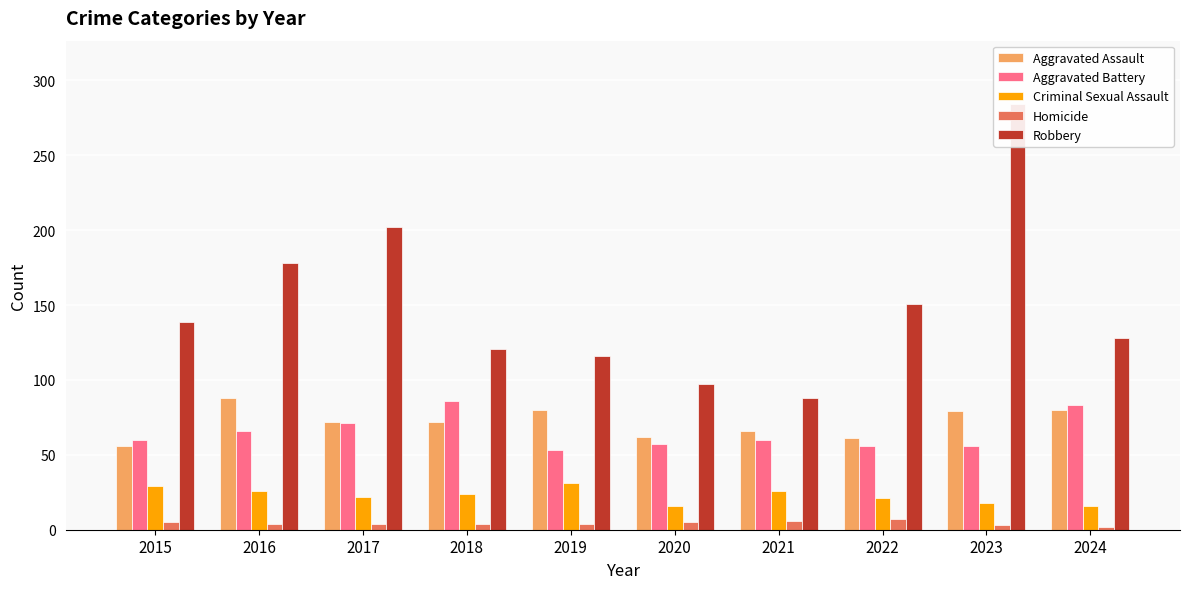

Reading left to right, what are all the values shown in this chart?

Aggravated Assault: 2015=56	2016=88	2017=72	2018=72	2019=80	2020=62	2021=66	2022=61	2023=79	2024=80
Aggravated Battery: 2015=60	2016=66	2017=71	2018=86	2019=53	2020=57	2021=60	2022=56	2023=56	2024=83
Criminal Sexual Assault: 2015=29	2016=26	2017=22	2018=24	2019=31	2020=16	2021=26	2022=21	2023=18	2024=16
Homicide: 2015=5	2016=4	2017=4	2018=4	2019=4	2020=5	2021=6	2022=7	2023=3	2024=2
Robbery: 2015=139	2016=178	2017=202	2018=121	2019=116	2020=97	2021=88	2022=151	2023=284	2024=128